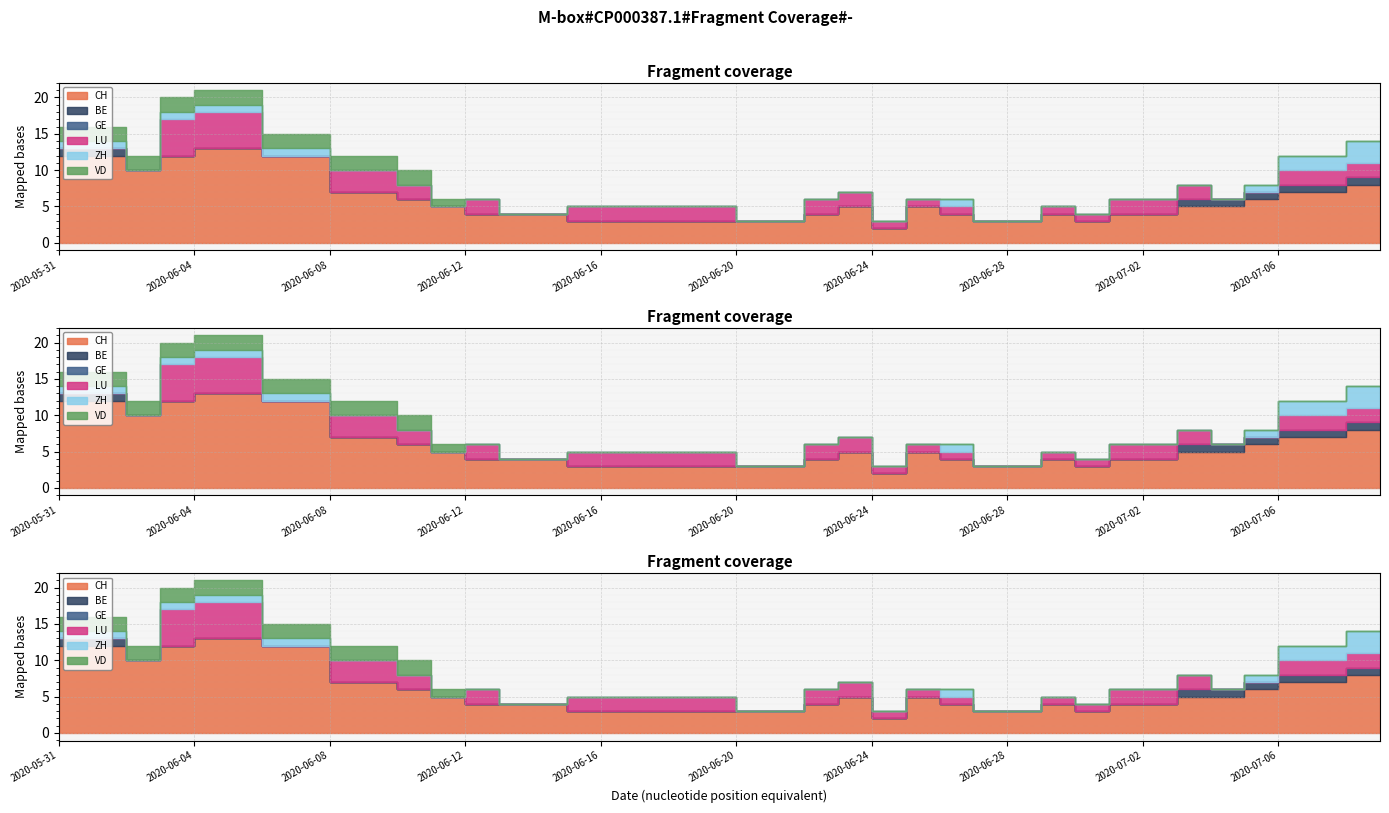

What is the difference between the maximum and minimum values in the ZH series?

3